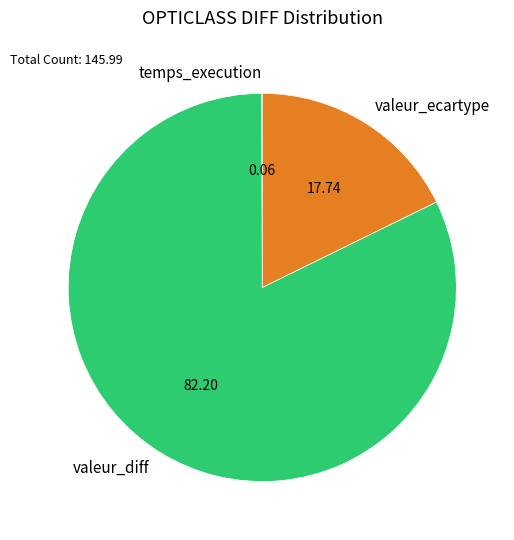

Which category accounts for the majority?

valeur_diff